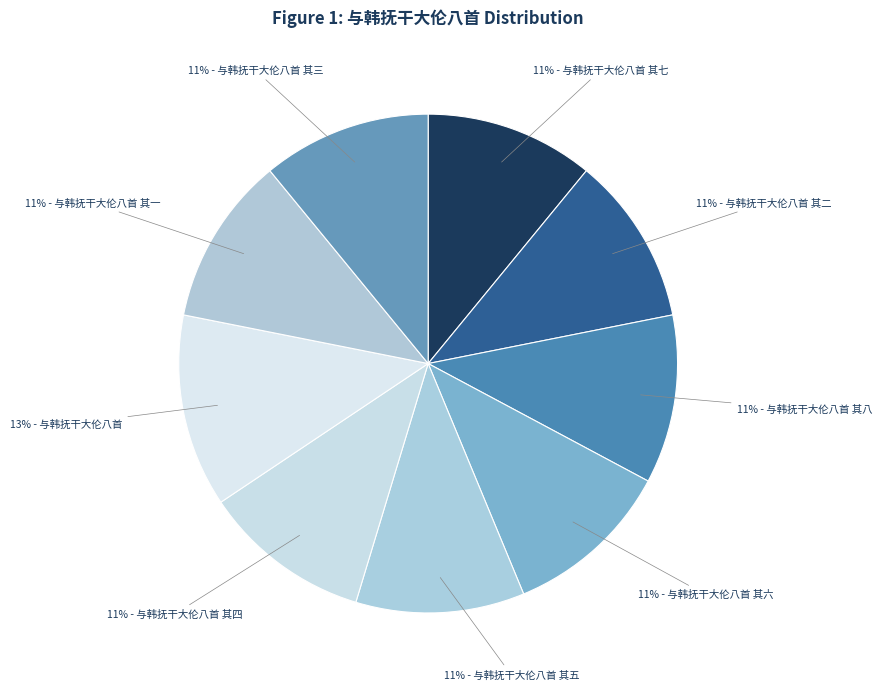

To the nearest percent, what is the average slice percentage?

11%